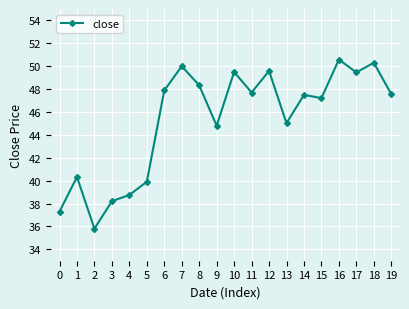

How many series are shown in this chart?

1